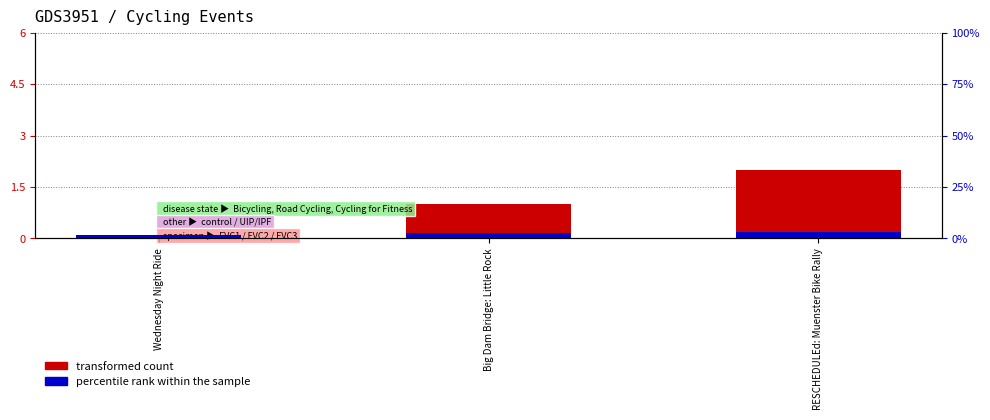

The value of transformed count at Big Dam Bridge: Little Rock is 1.0. True or false?

True